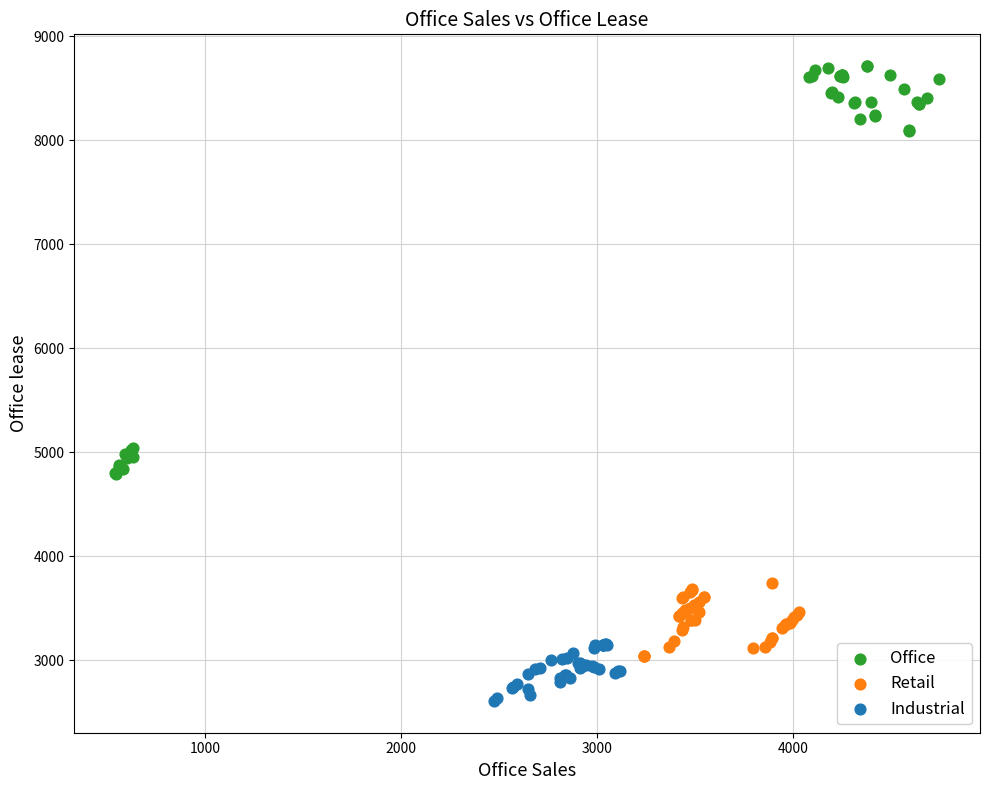

Which series reaches the minimum Y coordinate?

Industrial